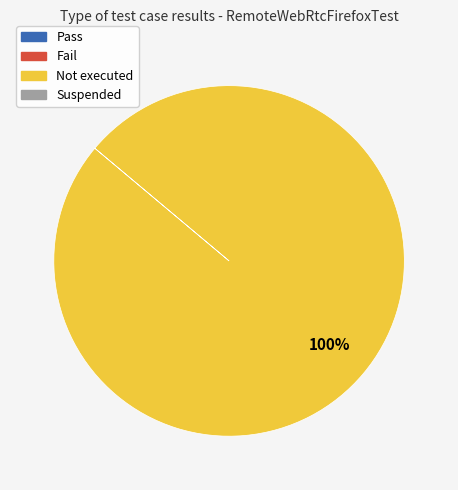

Is there a majority slice in this chart?

Yes